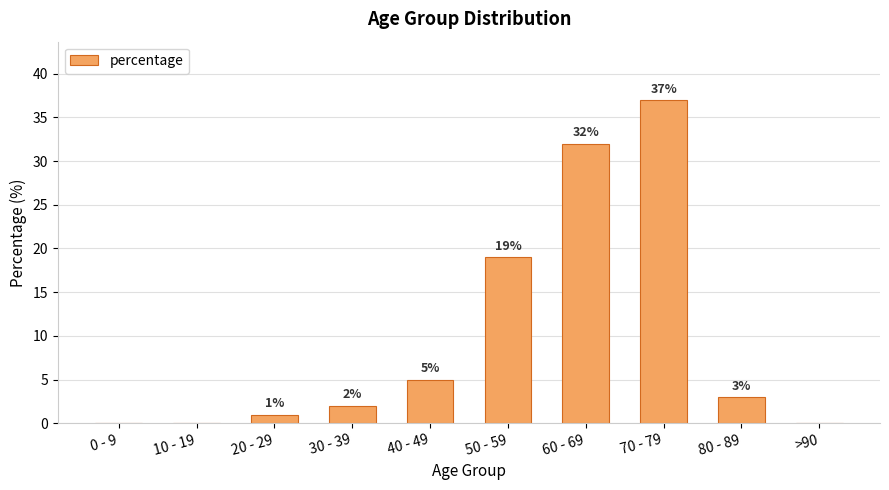

How many positive values are there?

7